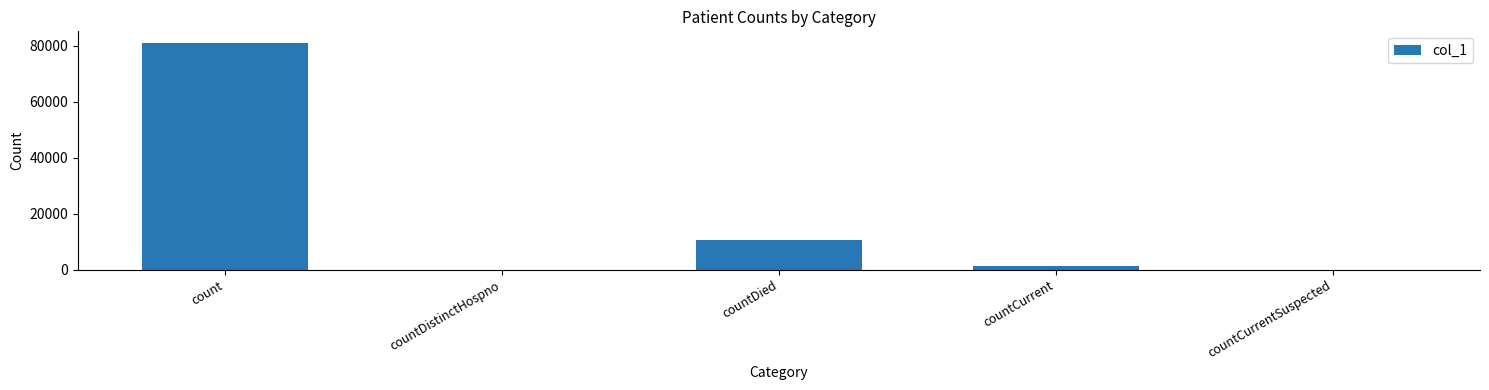

Which label corresponds to the largest value in the chart?

count